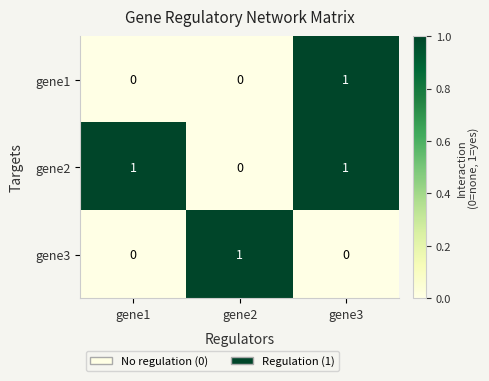

At how many categories does at least one series exceed 0?

3